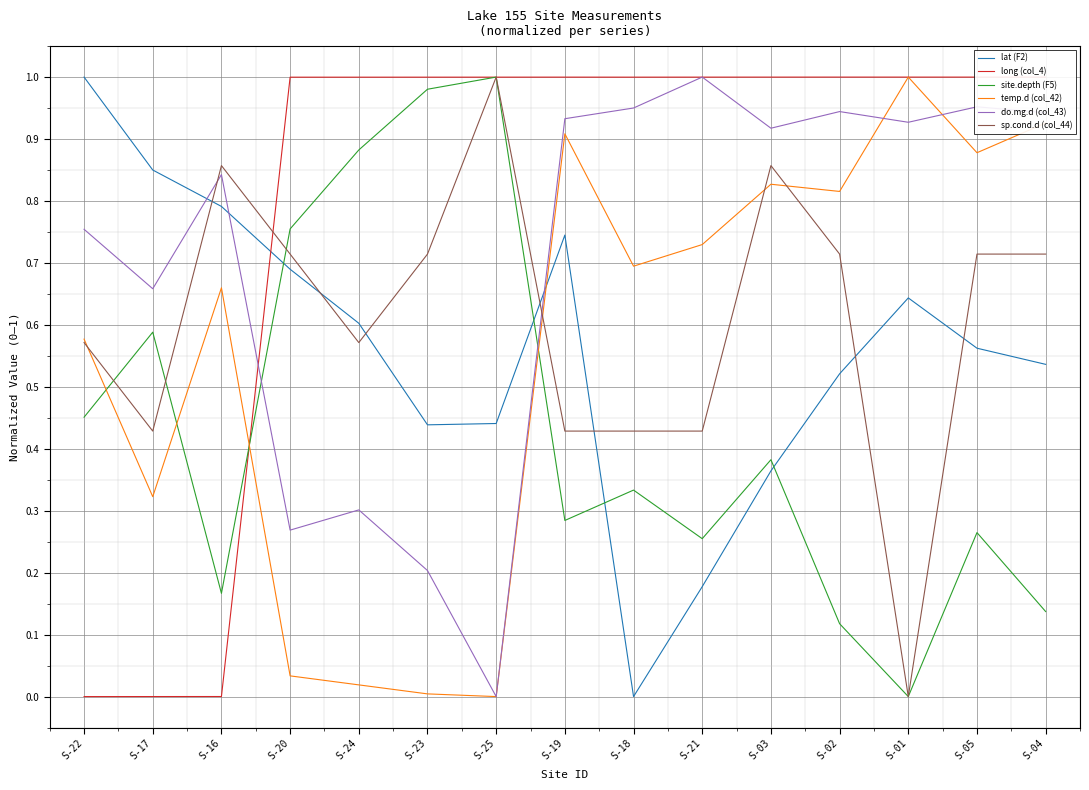

Which category has the highest value in the temp.d (col_42) series?

S-01